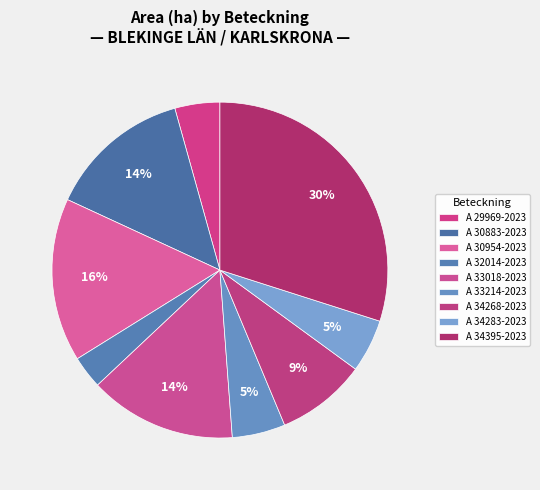

Is A 34395-2023 the majority of the pie?

No